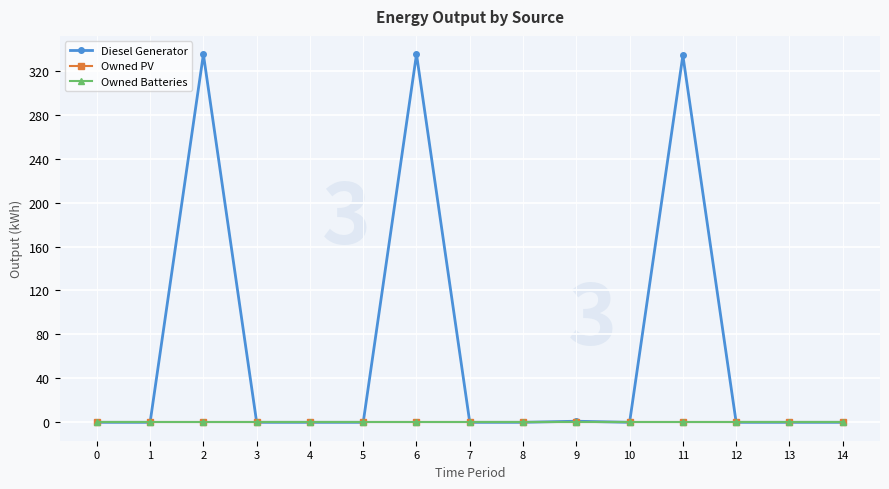

True or false: Diesel Generator and Owned Batteries intersect in this chart.

False